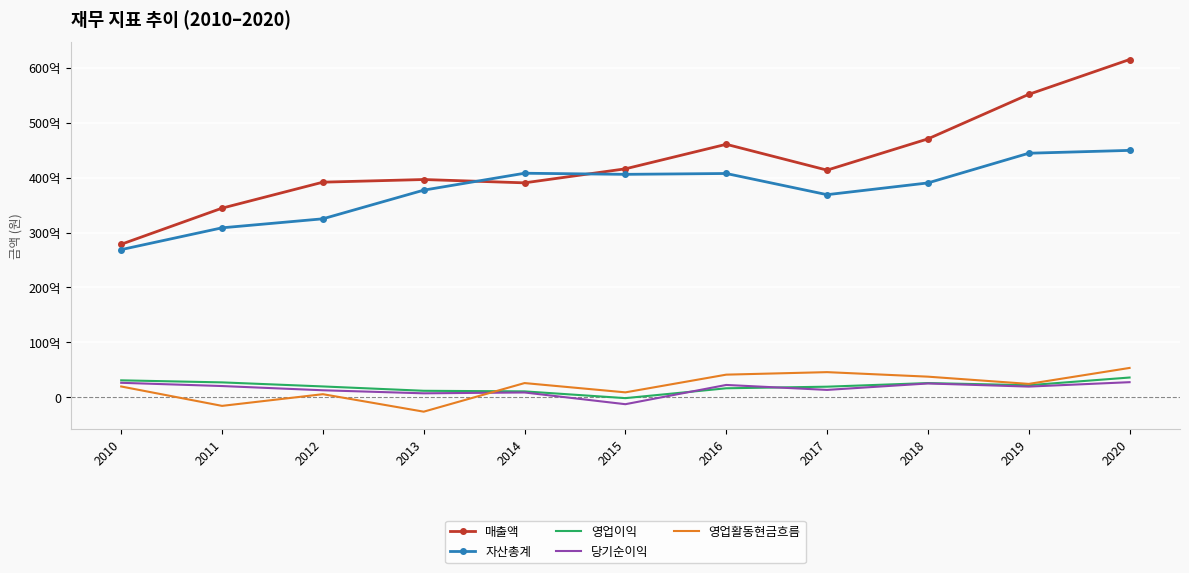

What is the average value of the 영업이익 series?

1986319468